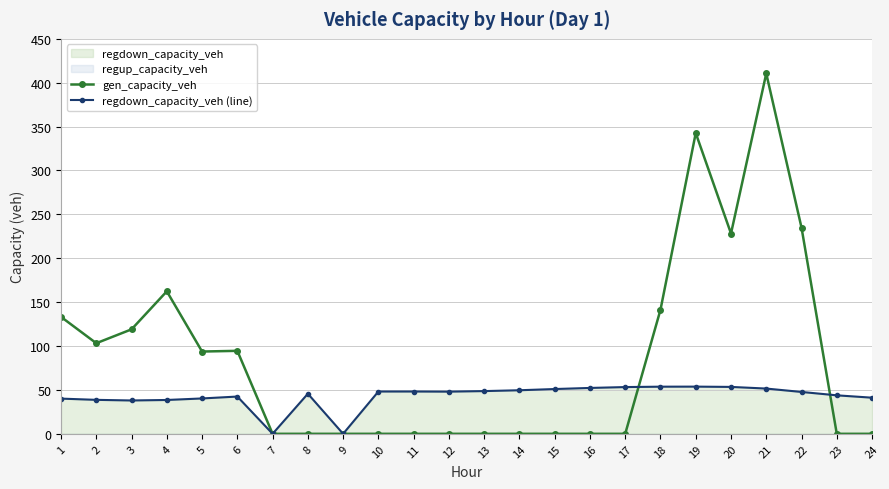

The value of gen_capacity_veh at 18 is 141.3. True or false?

True